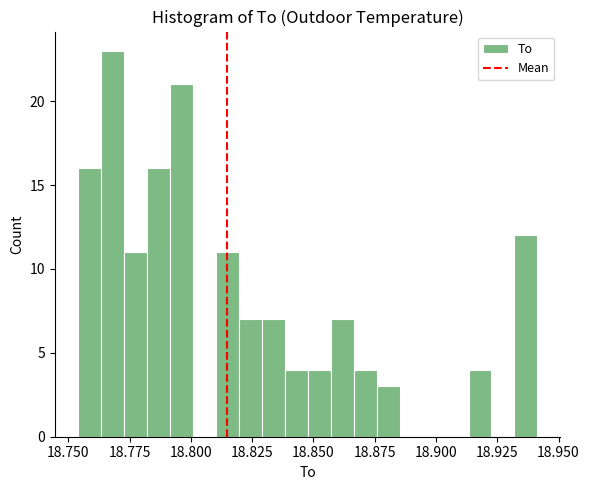

Read against the x-axis, roughly where is the centre of the tallest bar?

18.770